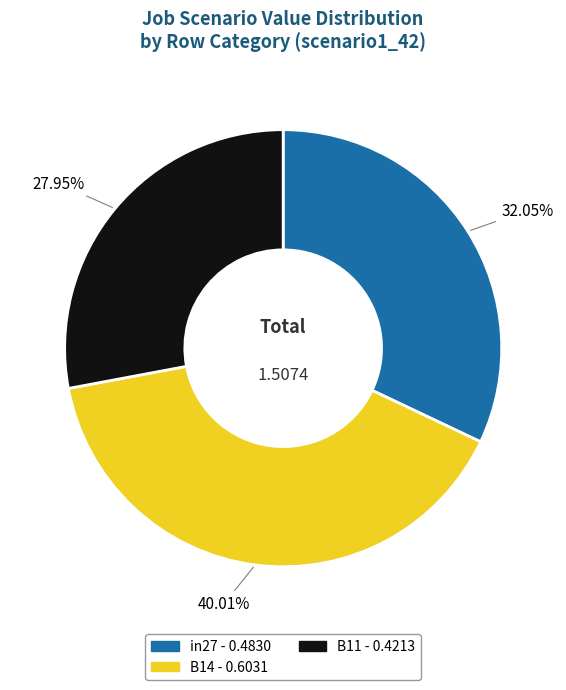

Rank the categories by value from highest to lowest.

B14, in27, B11